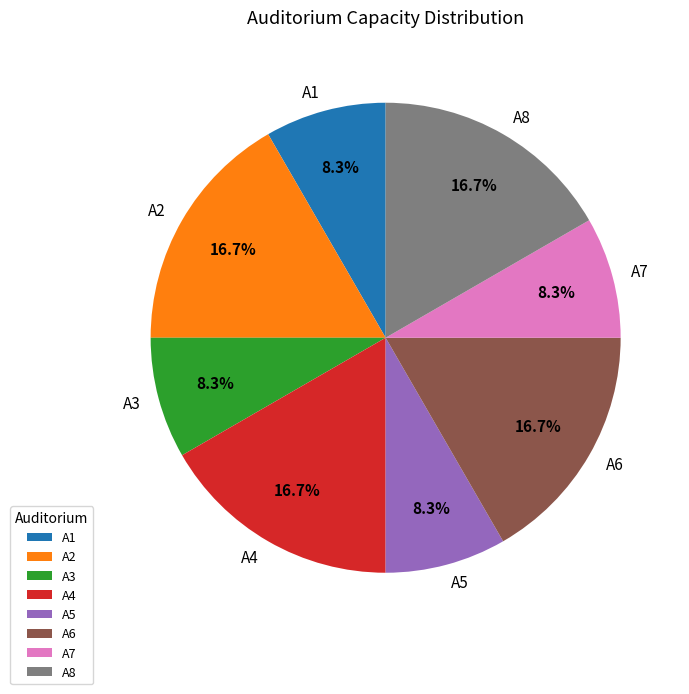

What is the ratio of the value at A2 to the value at A8?

1.0